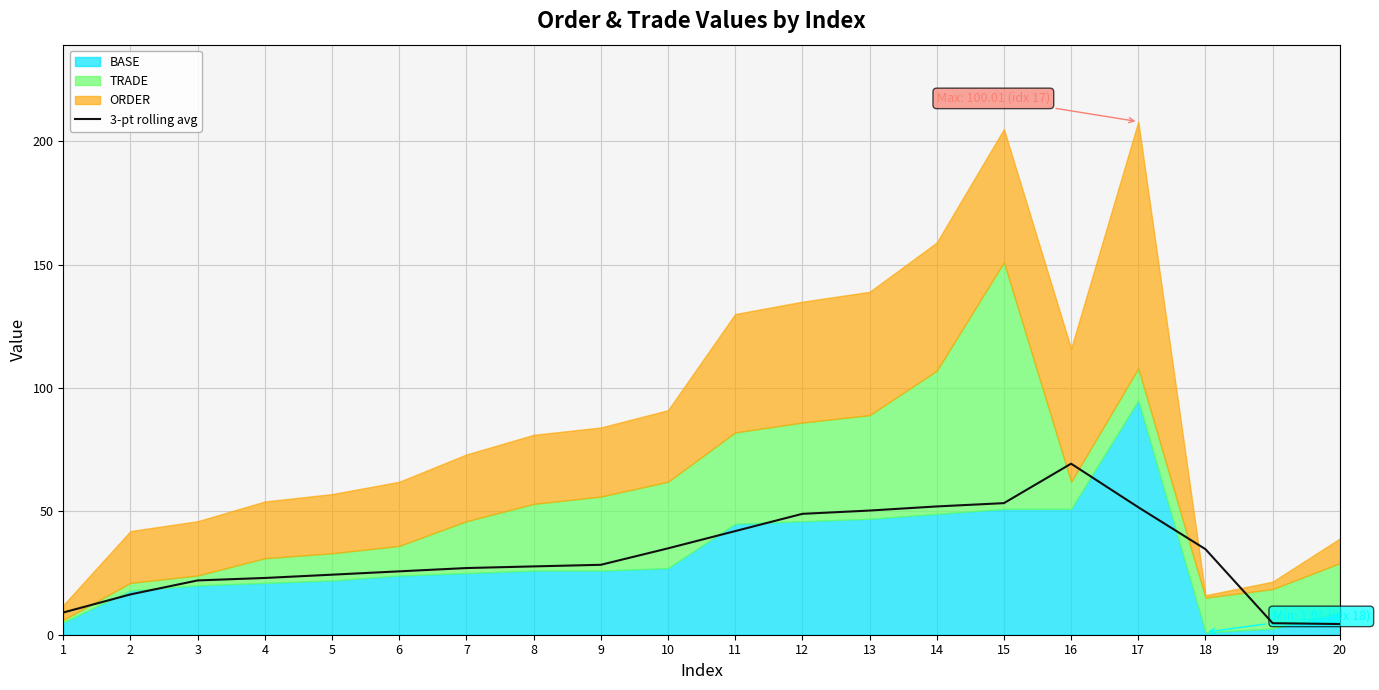

Is it true that the value at 16 is 30.9?

False